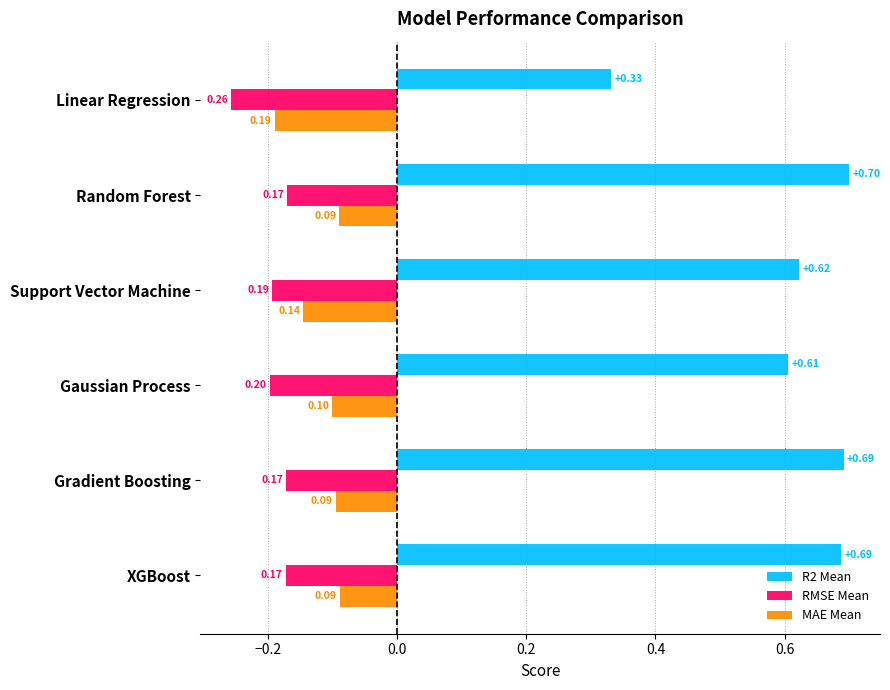

Which series has the largest total across all categories?

R2 Mean